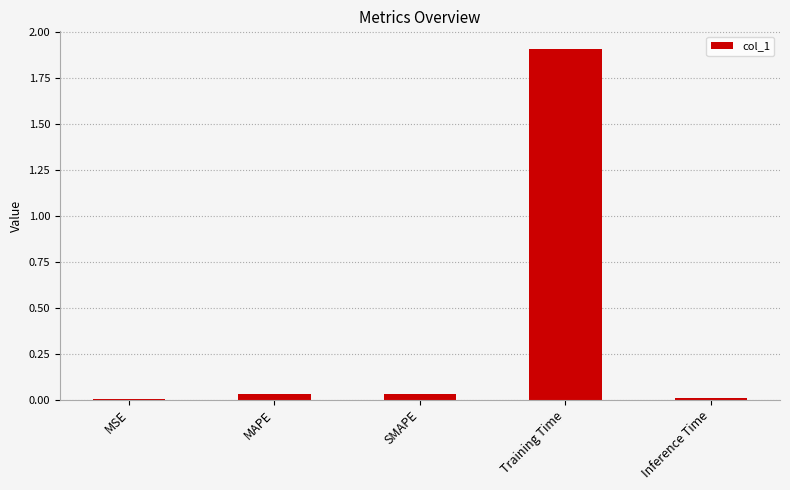

What is the average value?

0.4